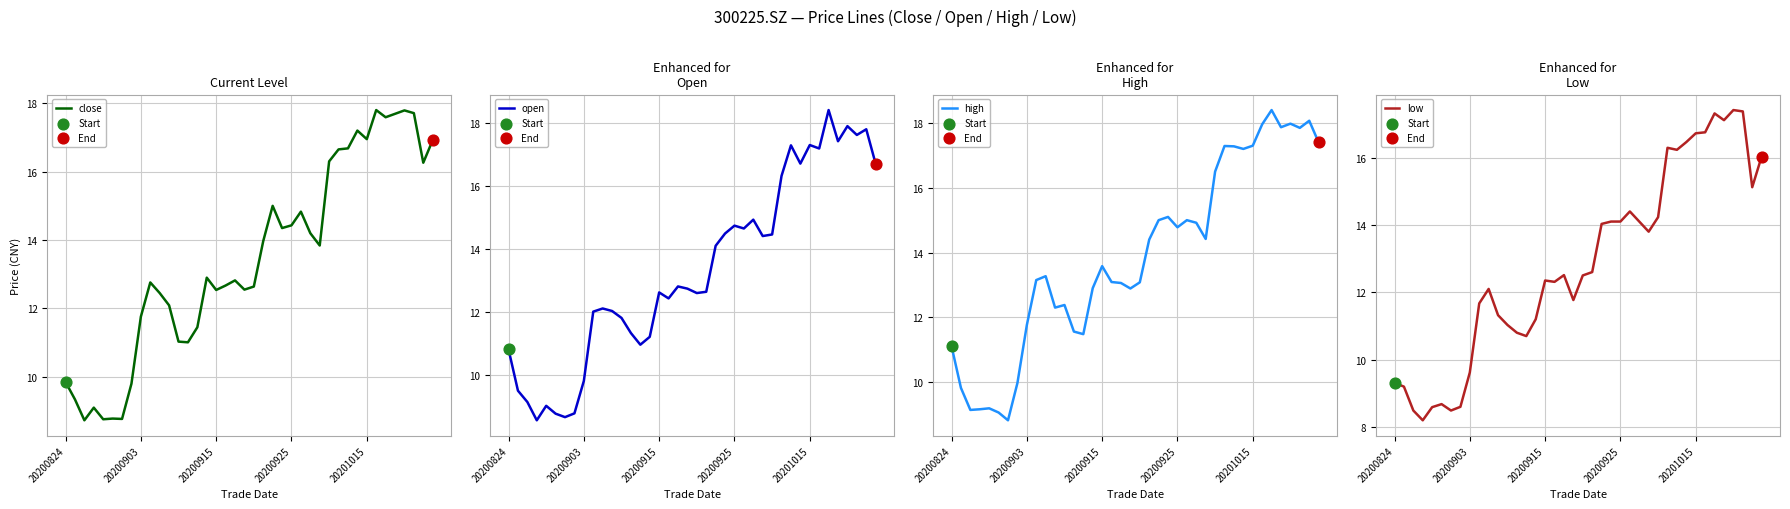

At how many categories does at least one series exceed 12?

29